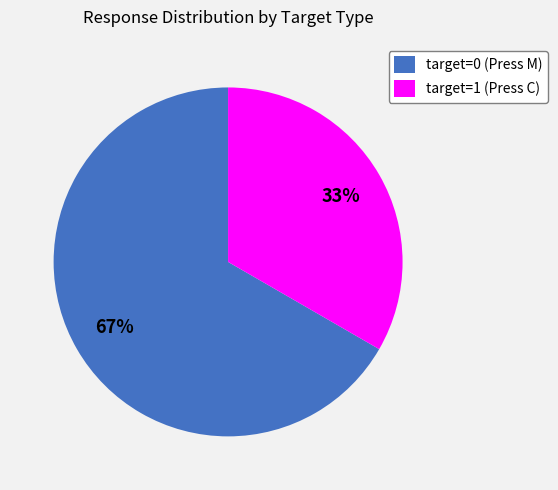

Which slice is the smallest?

target=1 (Press C)